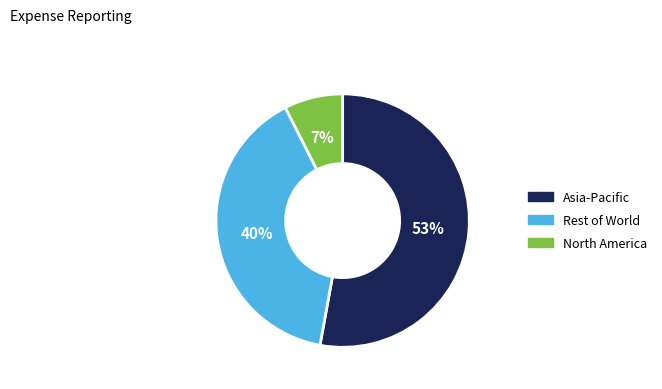

Is there any slice that represents more than half of the pie?

Yes